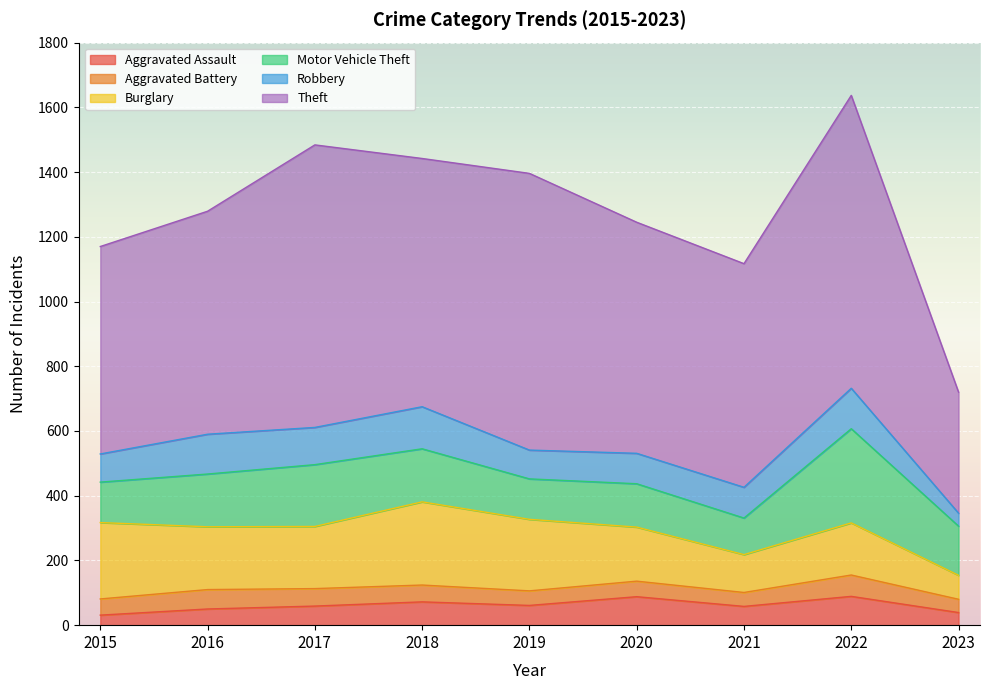

Is it true that Theft equals 504 at 2022?

False